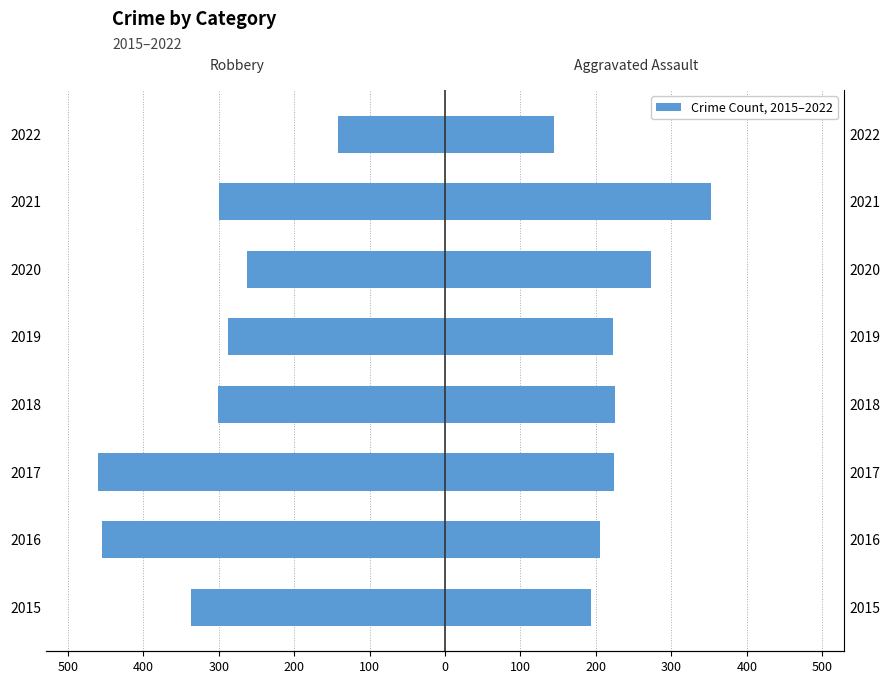

Reading left to right, extract all data points from this chart.

Robbery: -337	-454	-460	-301	-287	-263	-300	-142
Aggravated Assault: 194	206	224	225	223	273	353	144